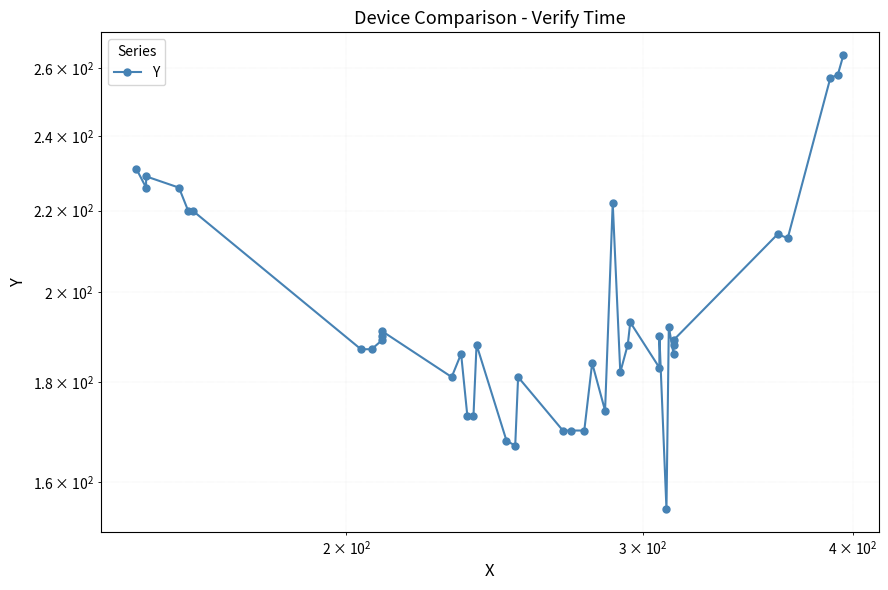

True or false: there are more than 2 points higher than both neighbors.

True